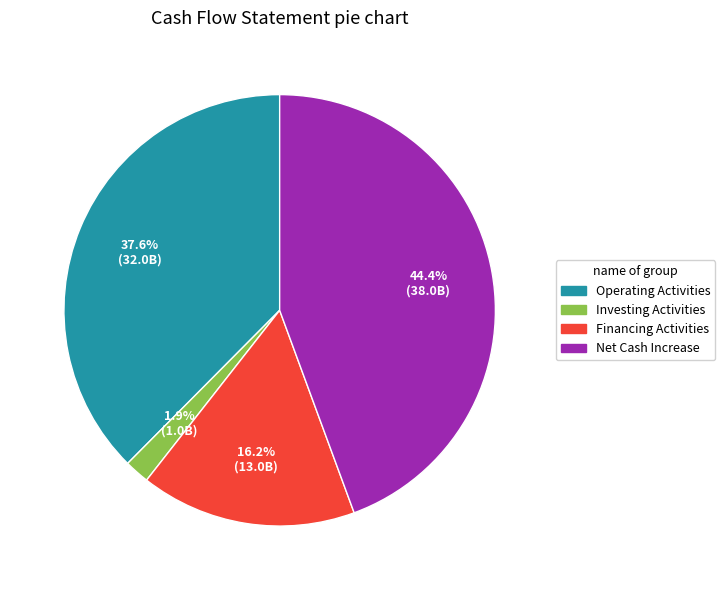

Which category has the smallest portion of the pie?

Investing Activities